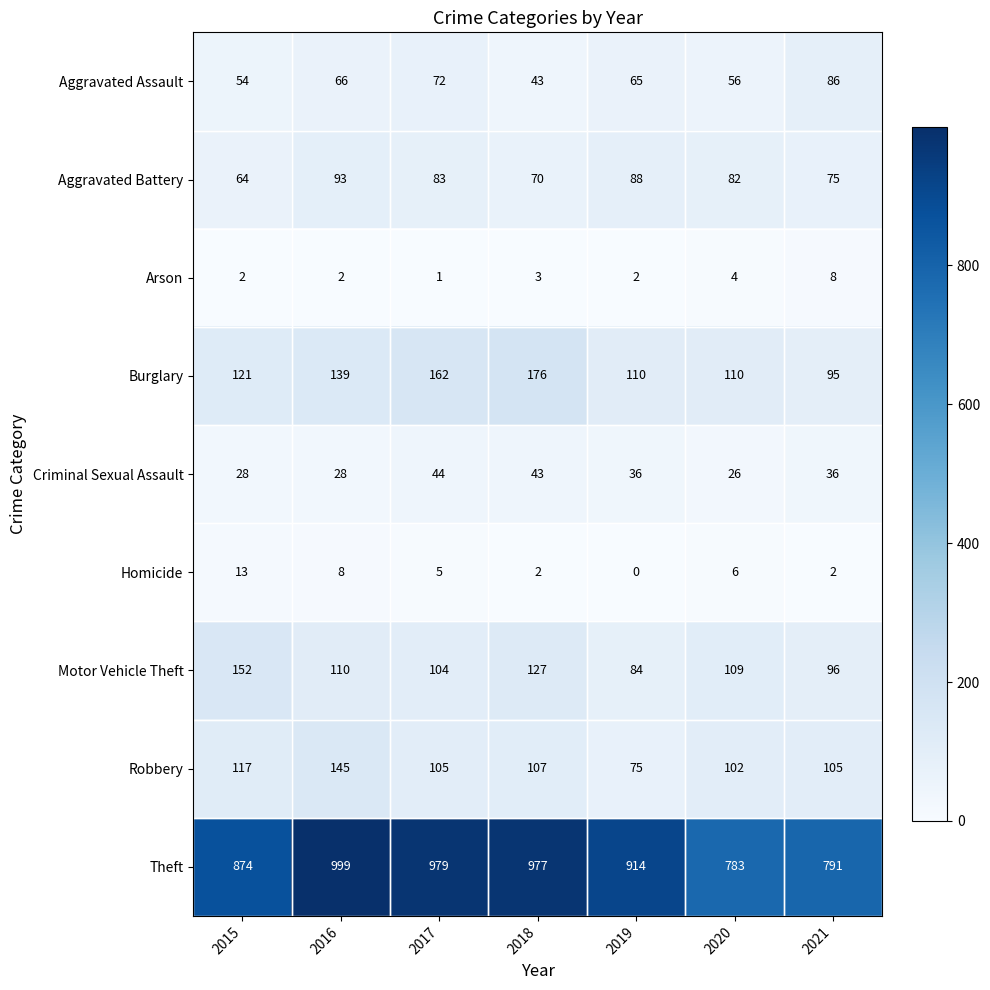

The Aggravated Assault series shows 112 at 2017. True or false?

False